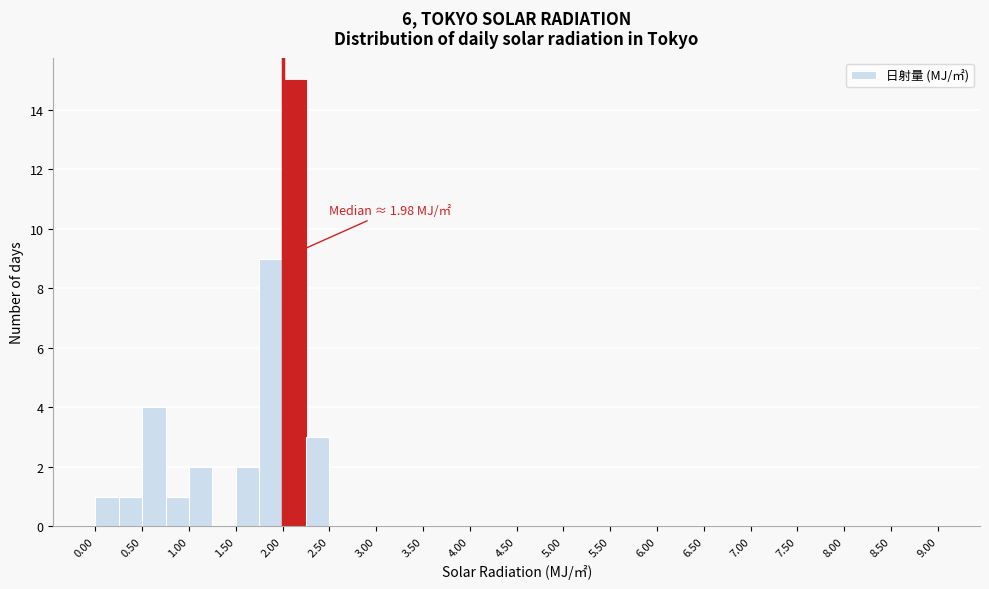

Over which range of the x-axis is the bar tallest?

2.00 to 2.25